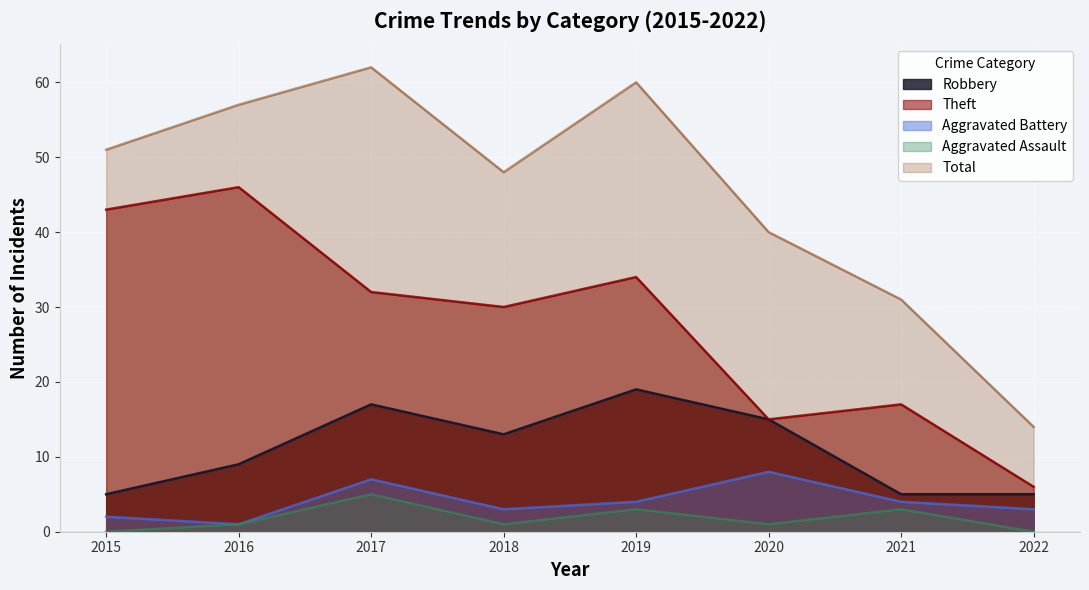

What is the lowest value of the Theft series?

6